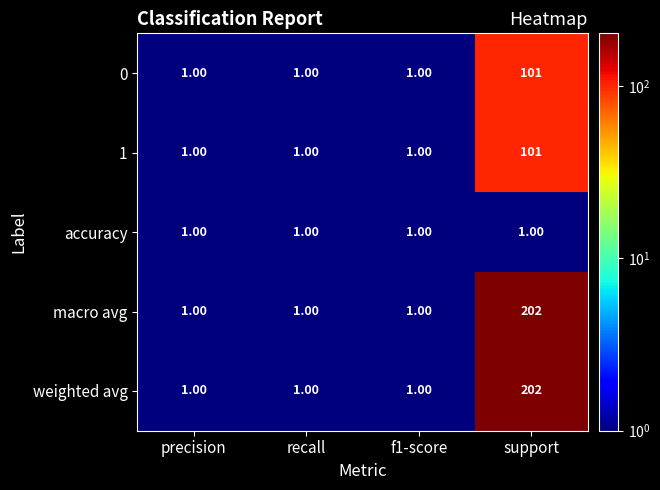

Is the value of 1 at support greater than the value of weighted avg at f1-score?

Yes